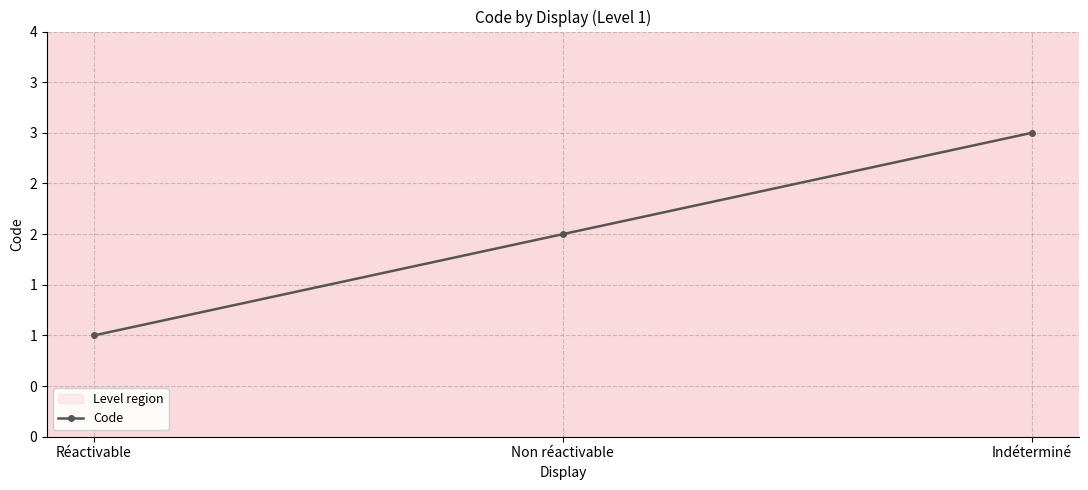

What is the ratio of the value at Non réactivable to the value at Indéterminé?

0.7